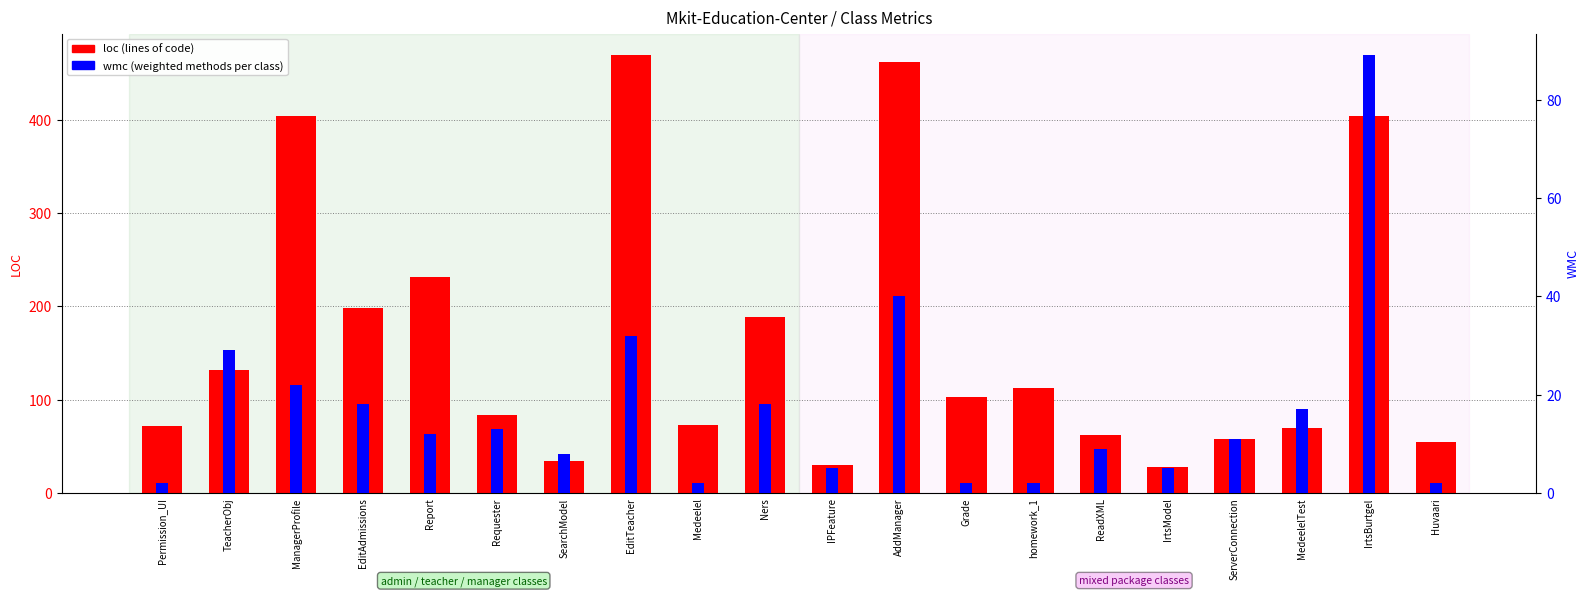

At which category is the sum across all series the highest?

AddManager